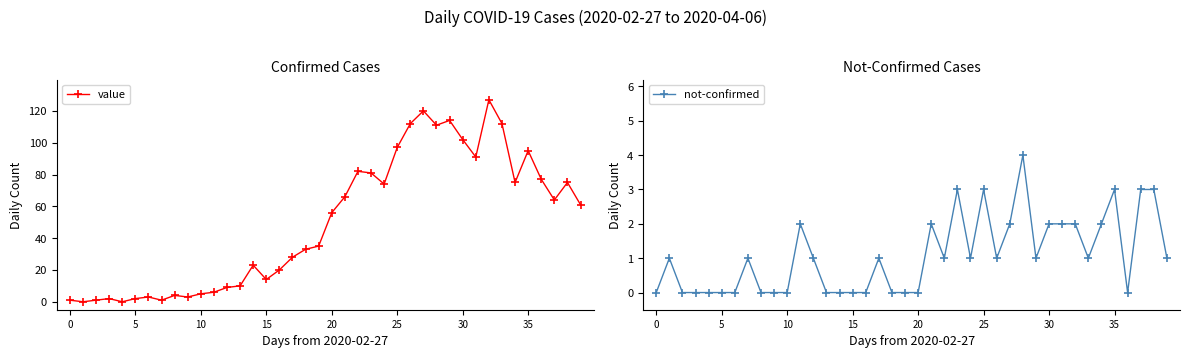

How many intersections are there between value and not-confirmed?

2